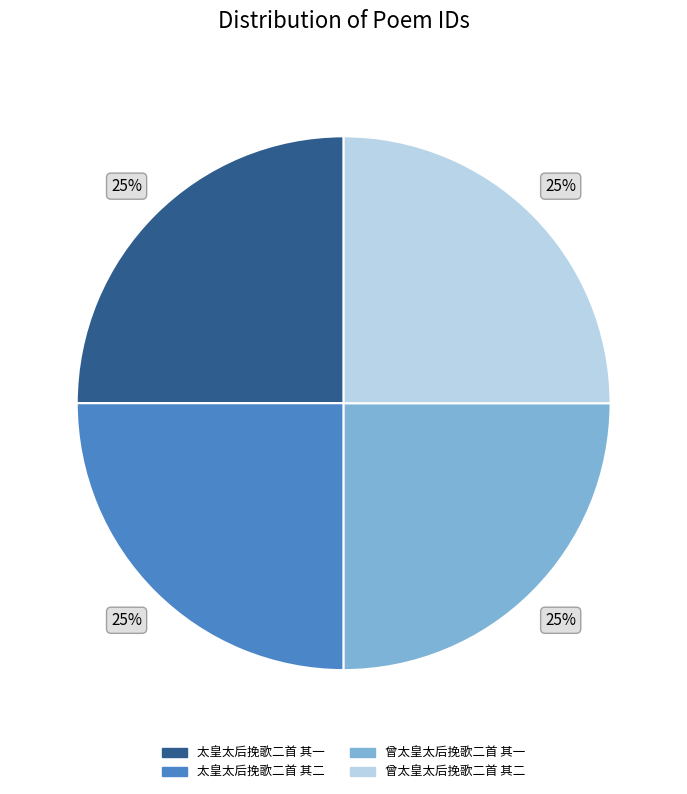

Approximately how many times larger is the value at 太皇太后挽歌二首 其一 compared to 曾太皇太后挽歌二首 其二?

1.0